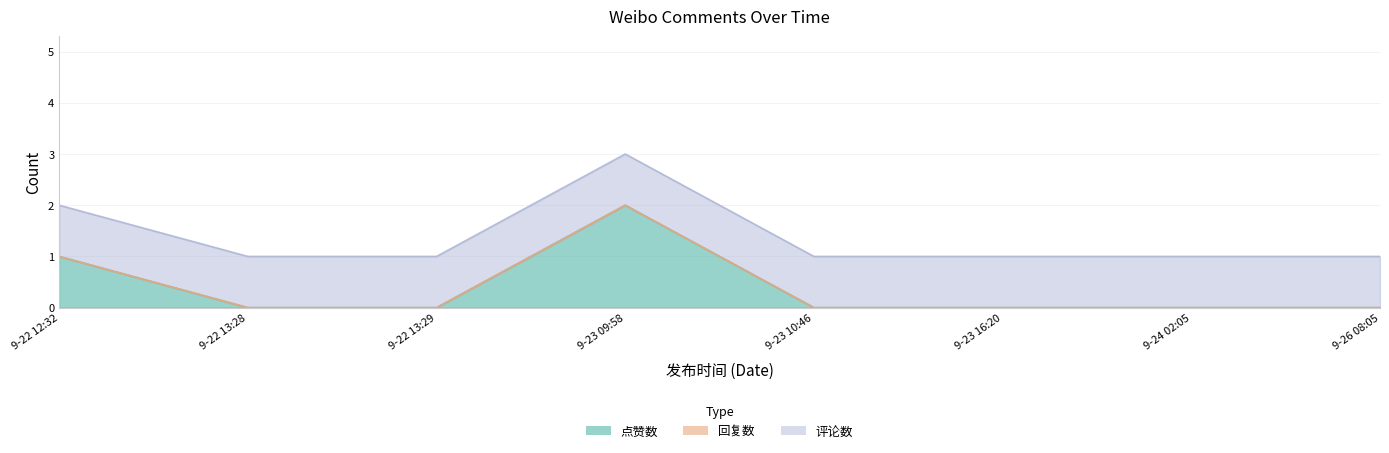

Reading left to right, list all the values displayed in this chart.

点赞数: 2019-9-22 12:32=1	2019-9-22 13:28=0	2019-9-22 13:29=0	2019-9-23 09:58=2	2019-9-23 10:46=0	2019-9-23 16:20=0	2019-9-24 02:05=0	2019-9-26 08:05=0
回复数: 2019-9-22 12:32=0	2019-9-22 13:28=0	2019-9-22 13:29=0	2019-9-23 09:58=0	2019-9-23 10:46=0	2019-9-23 16:20=0	2019-9-24 02:05=0	2019-9-26 08:05=0
评论数: 2019-9-22 12:32=1	2019-9-22 13:28=1	2019-9-22 13:29=1	2019-9-23 09:58=1	2019-9-23 10:46=1	2019-9-23 16:20=1	2019-9-24 02:05=1	2019-9-26 08:05=1